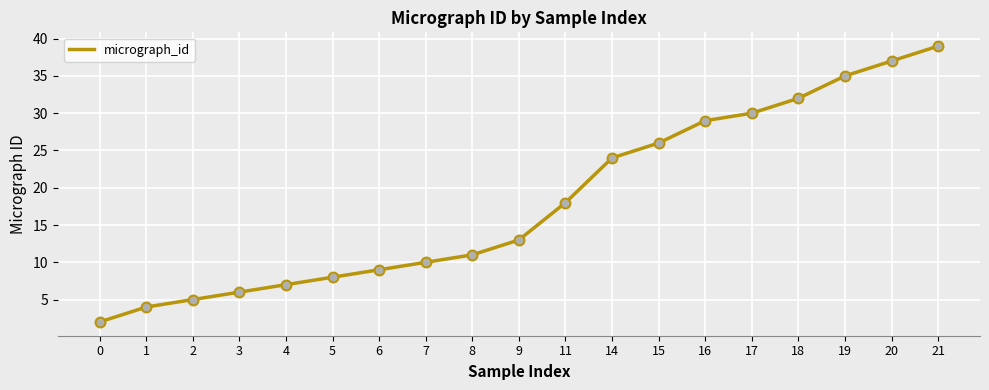

Between 18 and 19, which is larger?

19